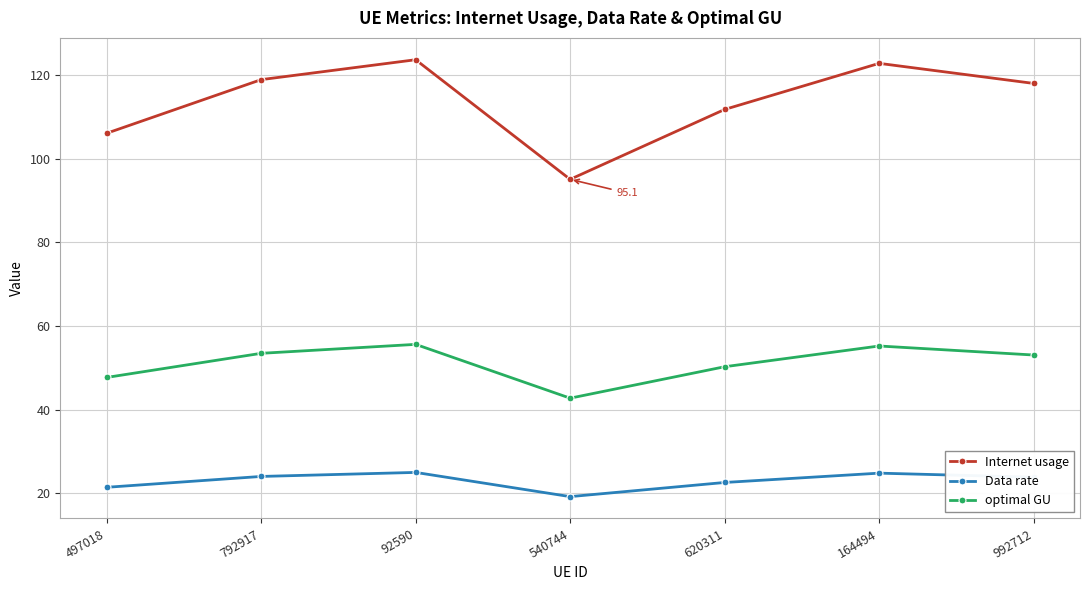

What is the label of the 3rd point from the right?

620311